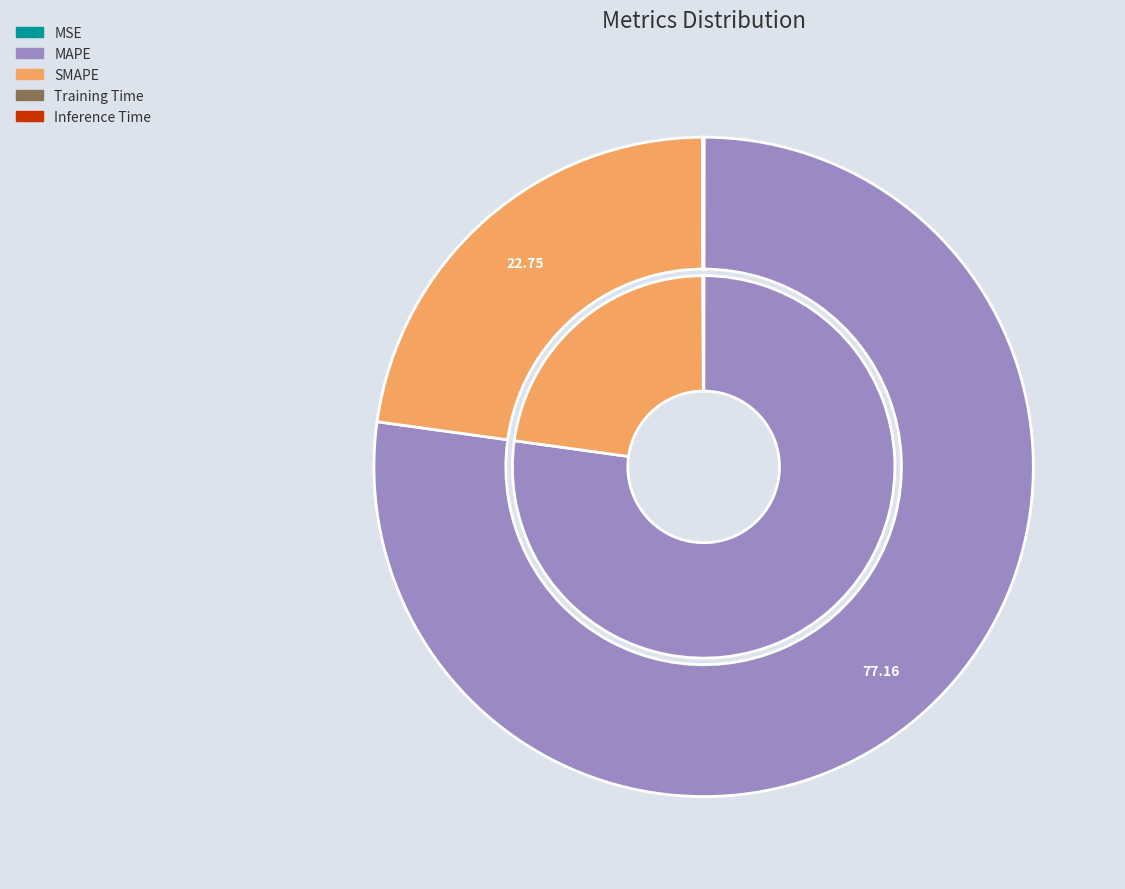

Between Training Time and SMAPE, which is larger?

SMAPE